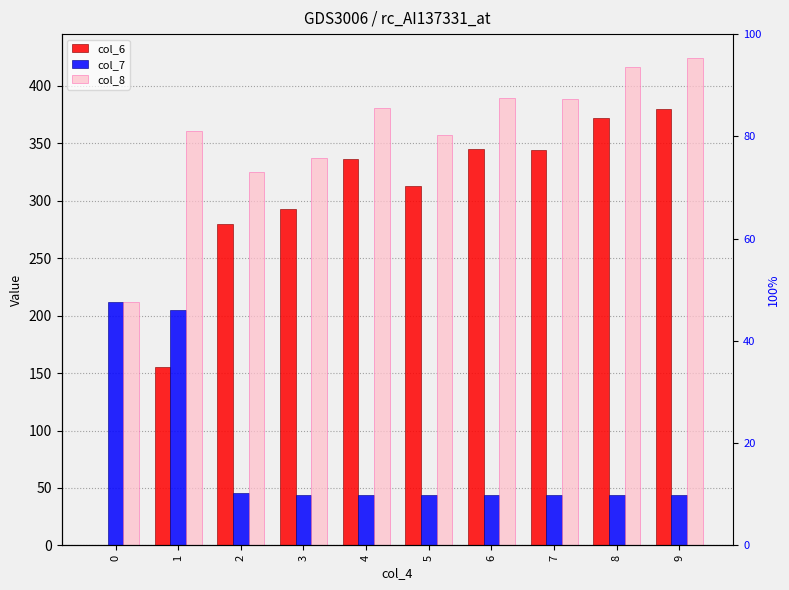

The col_7 series shows 72.3 at 3. True or false?

False